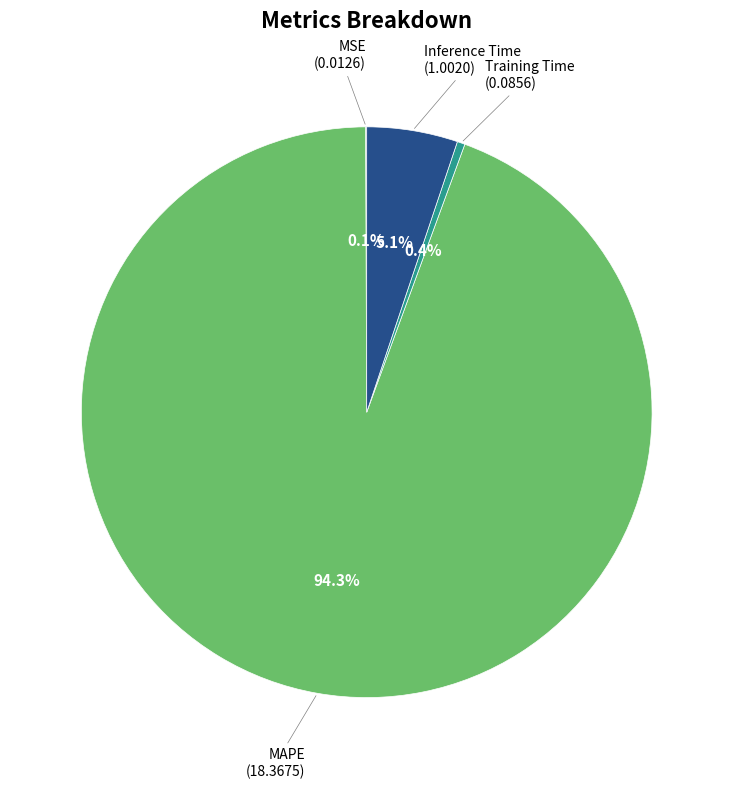

Is there any slice that represents more than half of the pie?

Yes